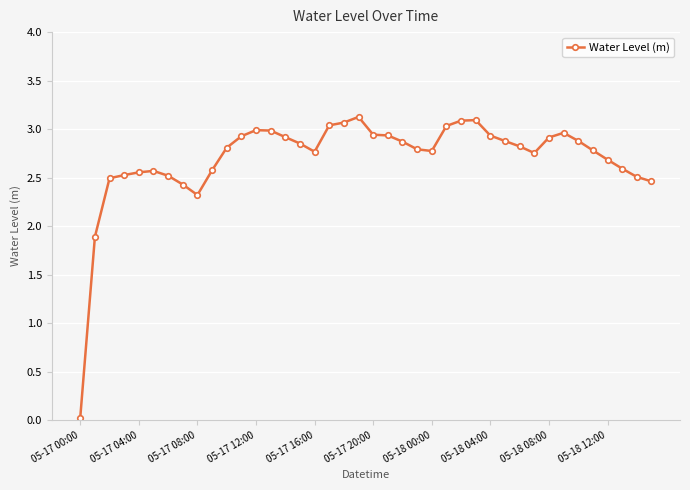

What is the greatest value displayed?

3.1